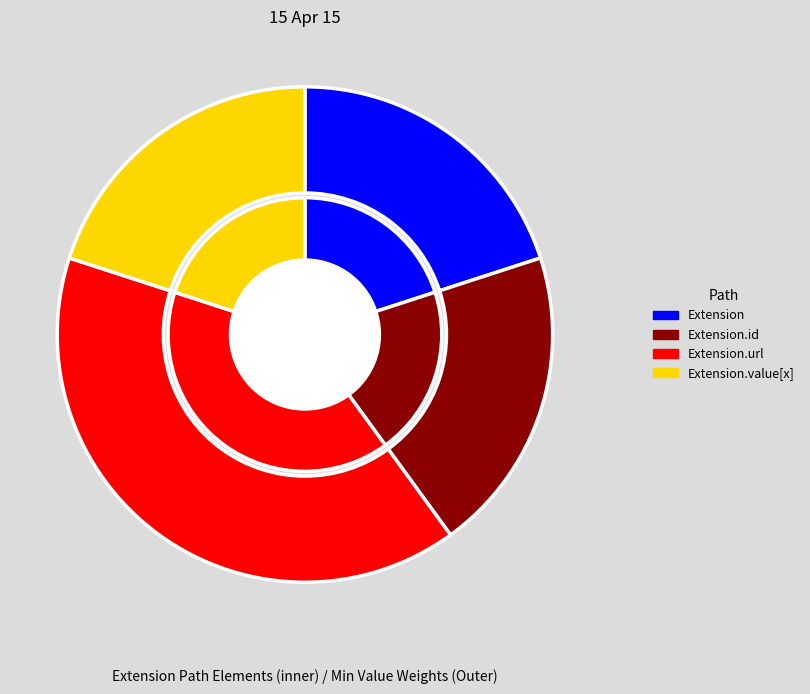

Which category has the smallest portion of the pie?

Extension